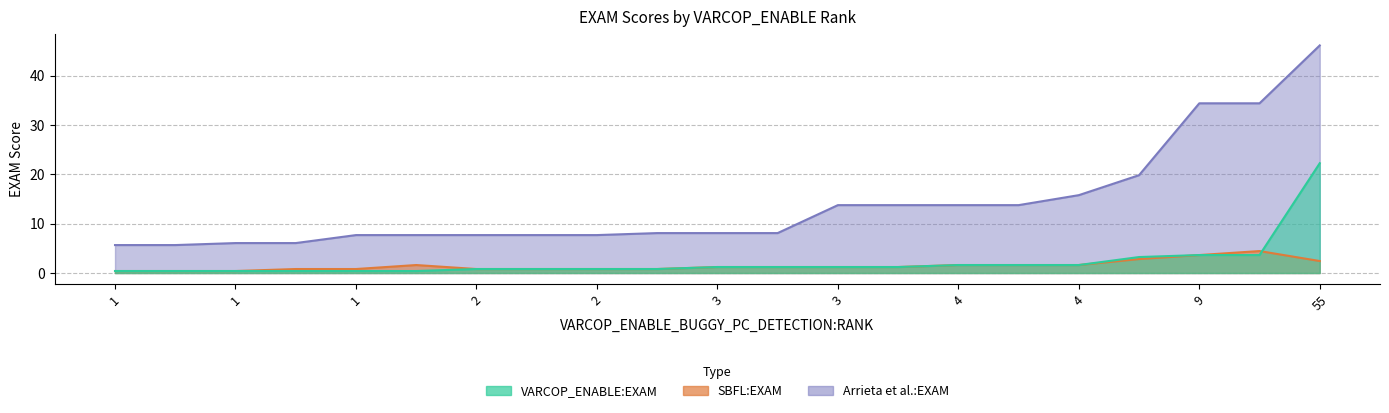

Which series changed the most between 1 and 4?

Arrieta et al.:EXAM